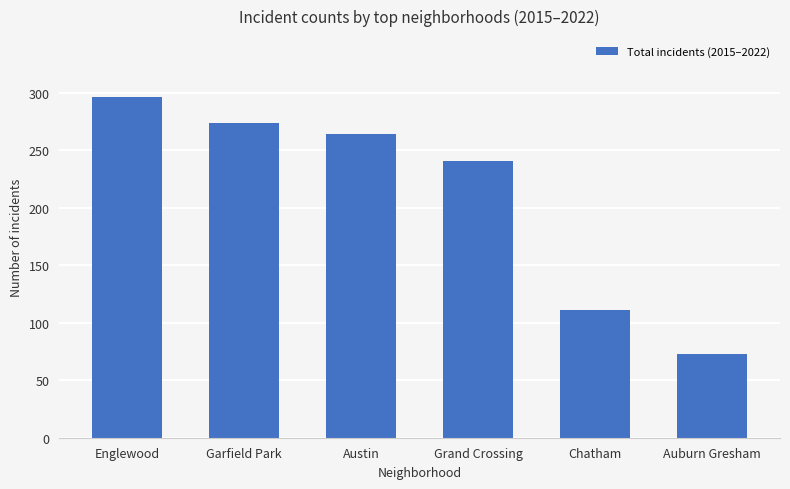

How many data points are less than 264?

3